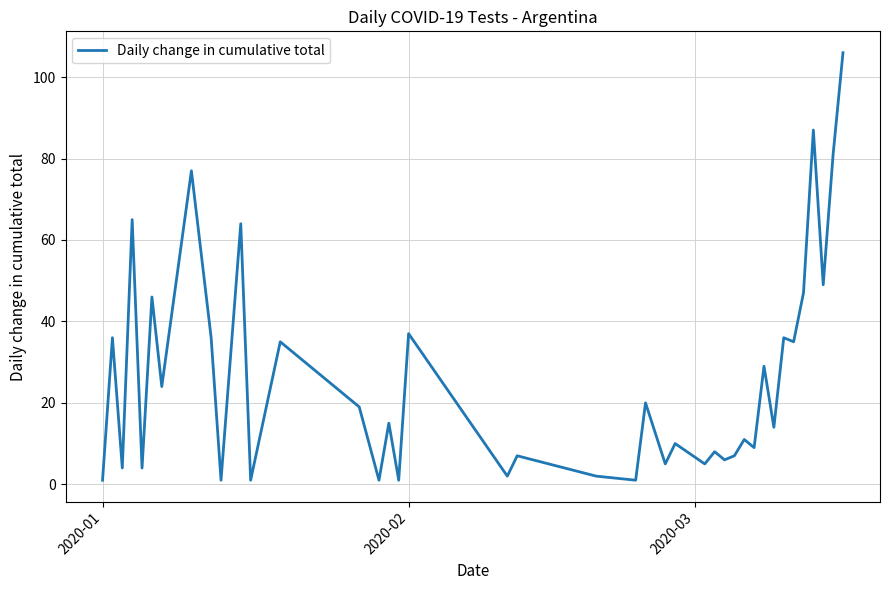

What is the maximum value shown in the chart?

106